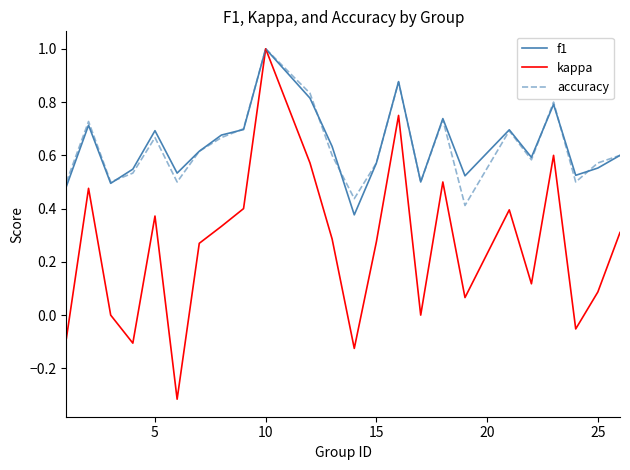

Which series has the widest spread of values?

kappa